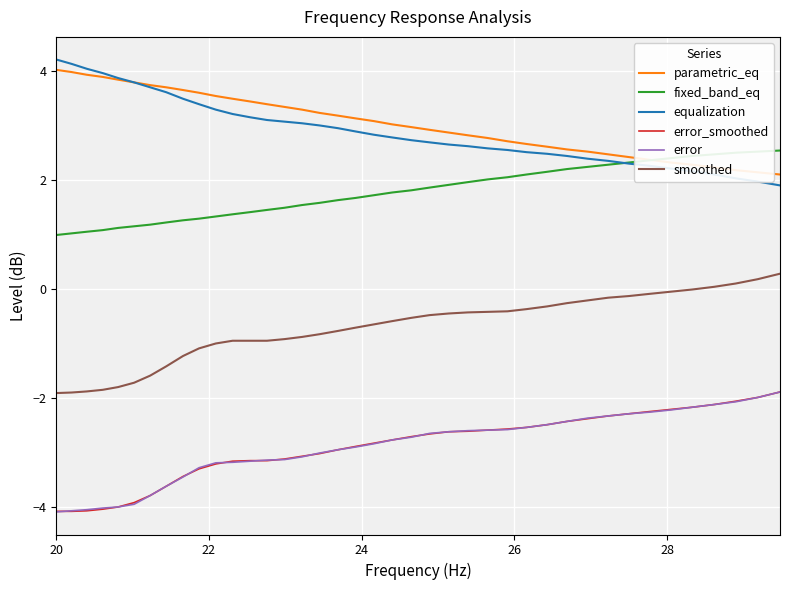

True or false: equalization and error_smoothed intersect in this chart.

False